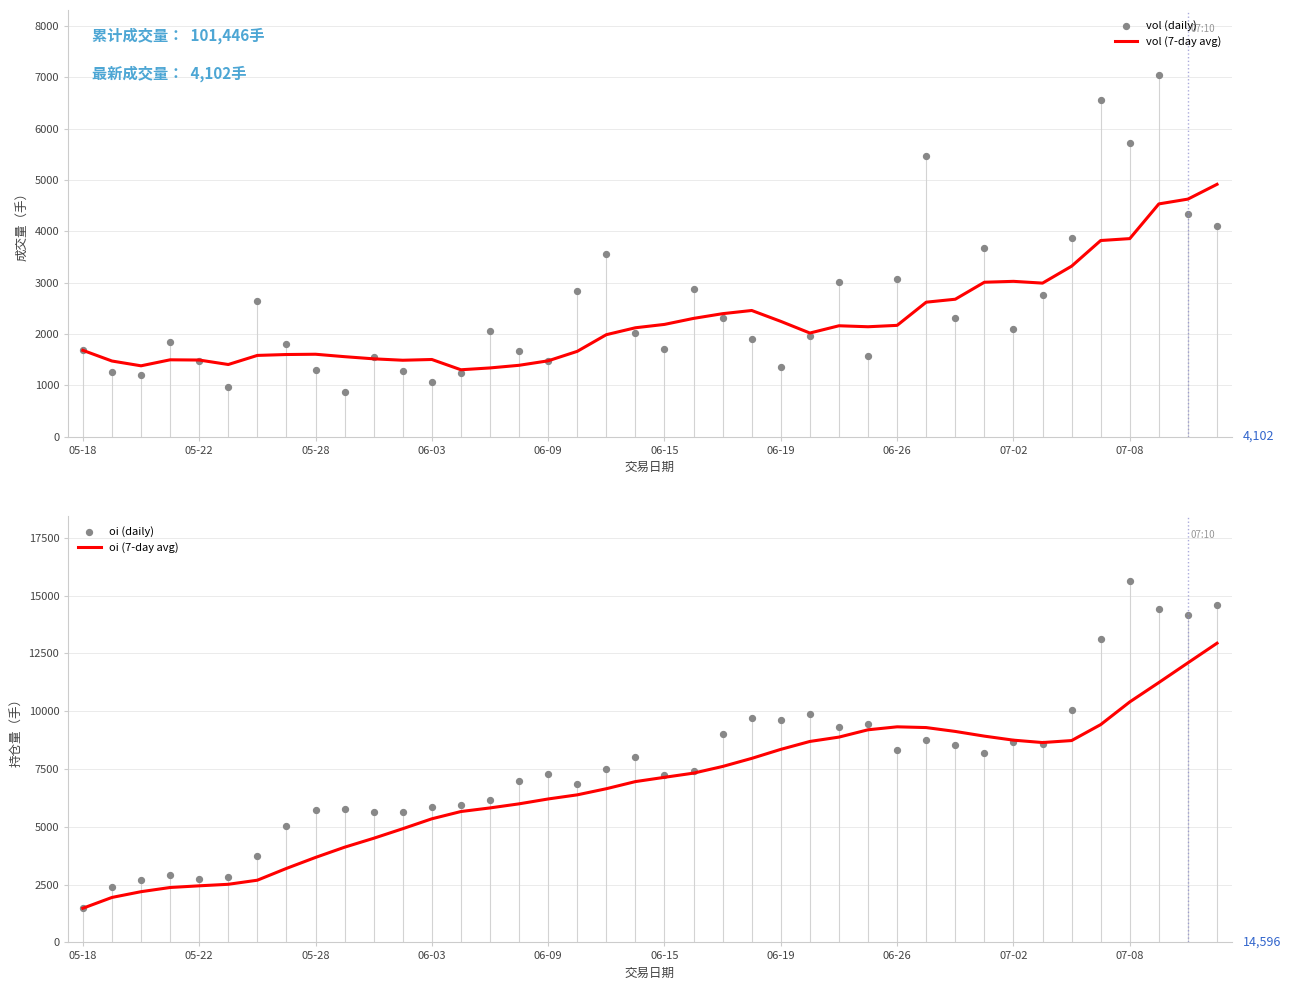

Which series has the widest spread of Y values?

oi (daily)